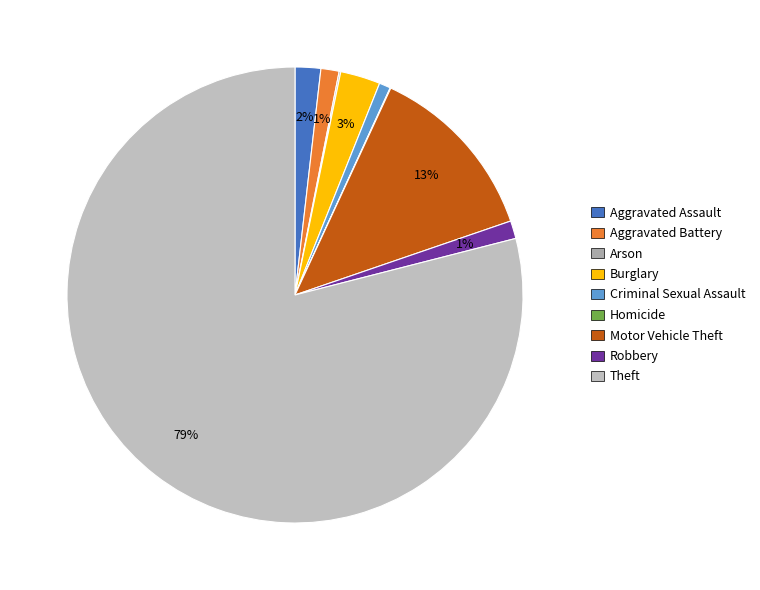

To the nearest percent, what is the difference between the largest and smallest slice percentages?

79%